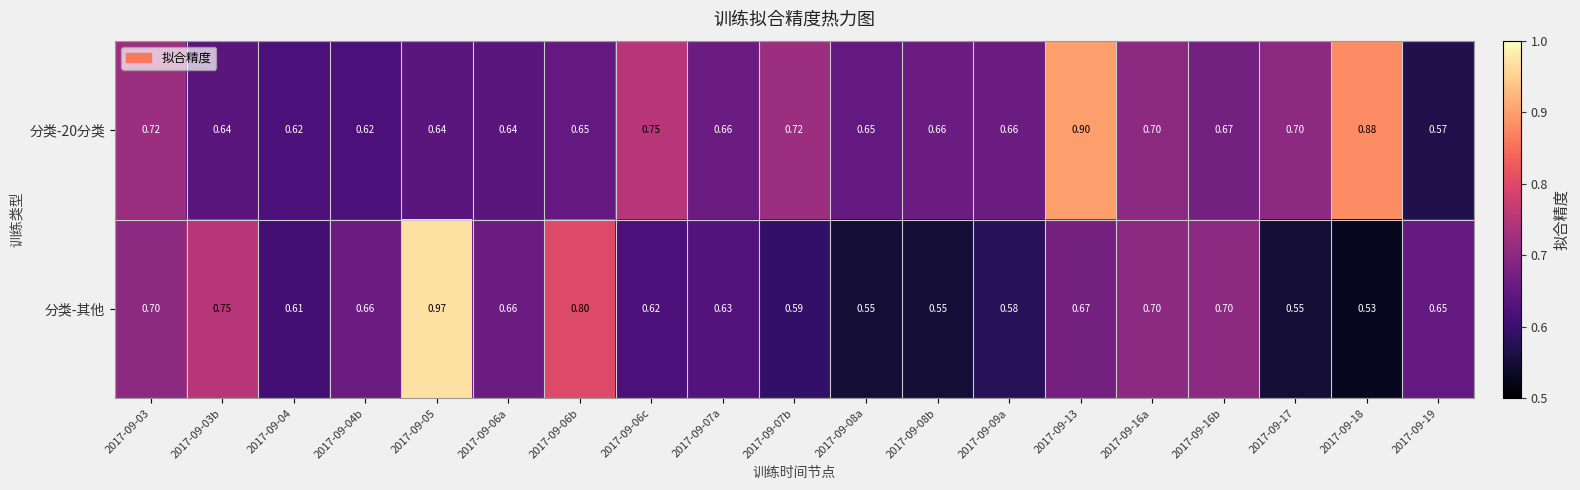

List the series in order of their peak value, highest first.

分类-其他, 分类-20分类